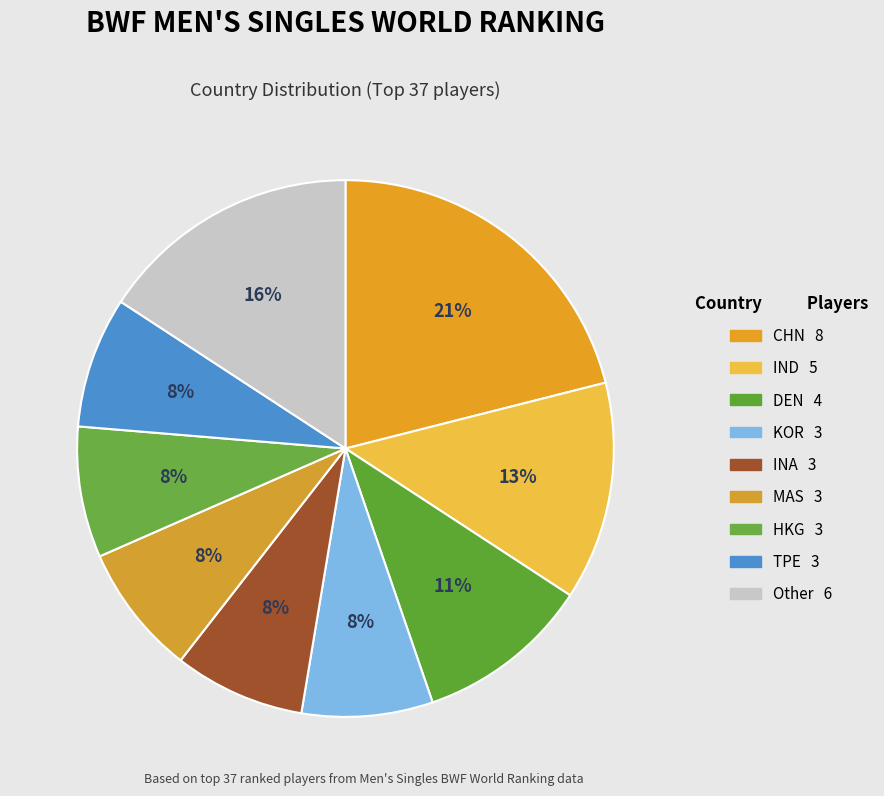

Does CHN represent more than half of the total?

No